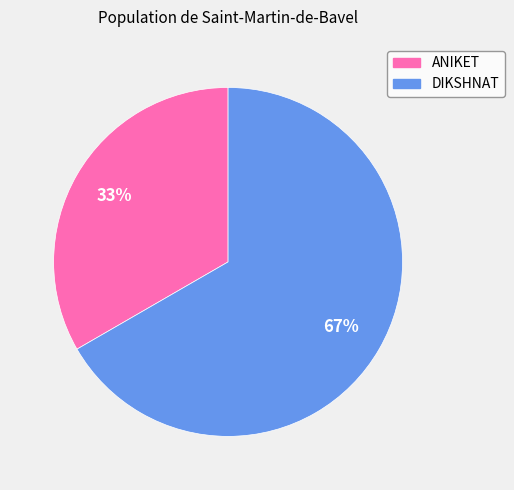

Which category has the smallest portion of the pie?

ANIKET